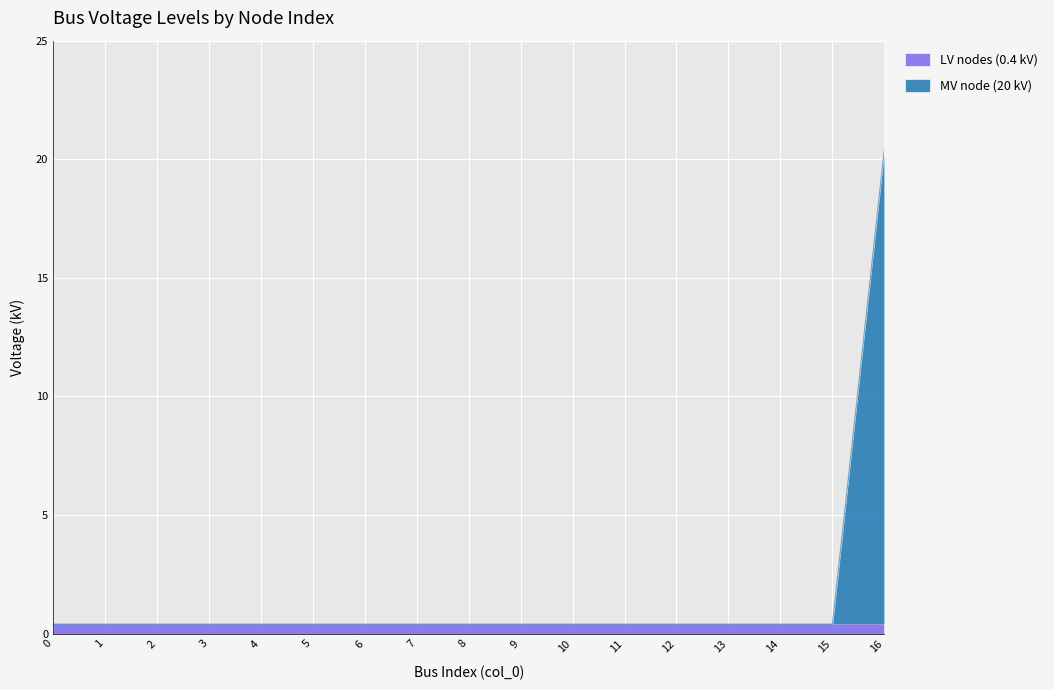

True or false: there are more than 1 points higher than both neighbors.

False